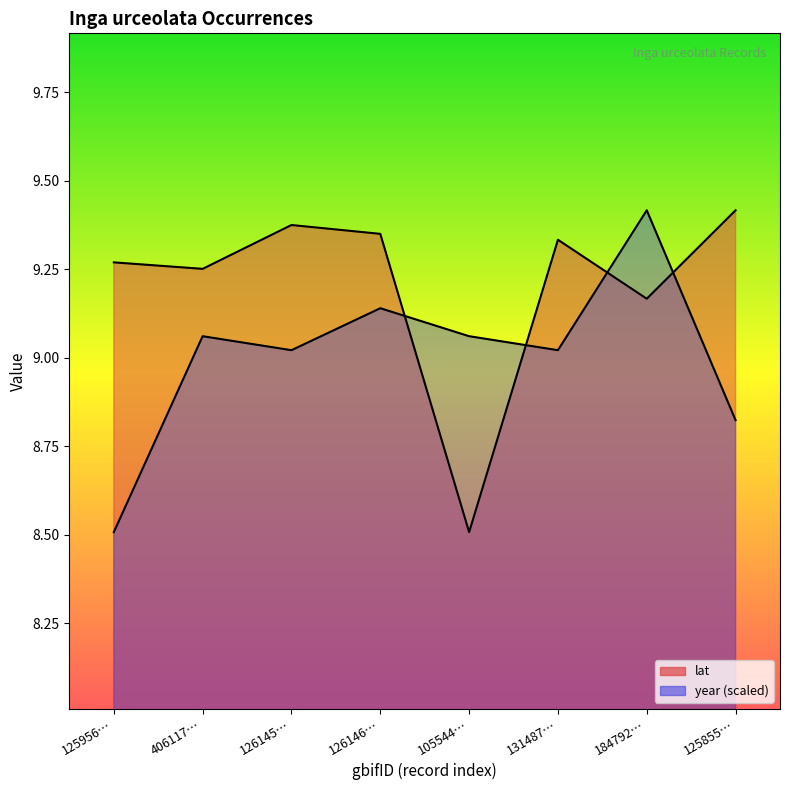

At which category is the sum across all series the highest?

184792…